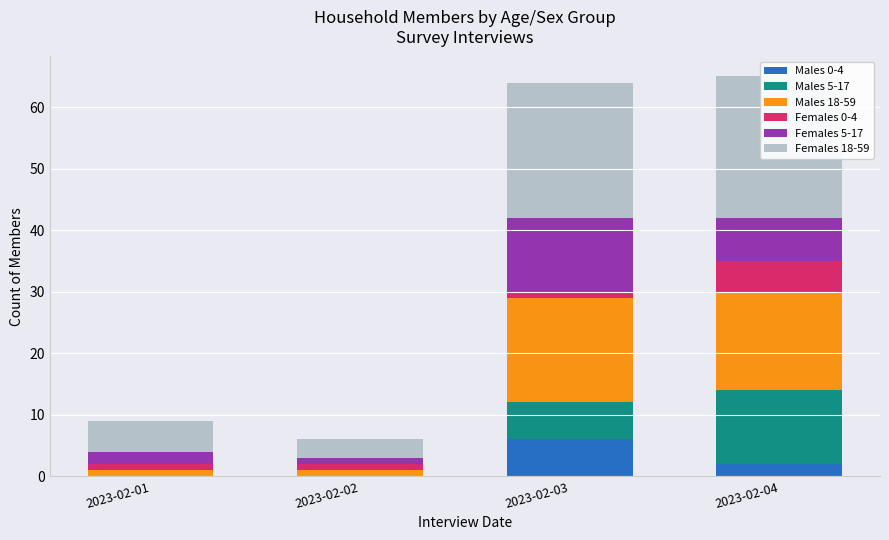

What is the difference between the maximum and second lowest values in the Males 5-17 series?

12